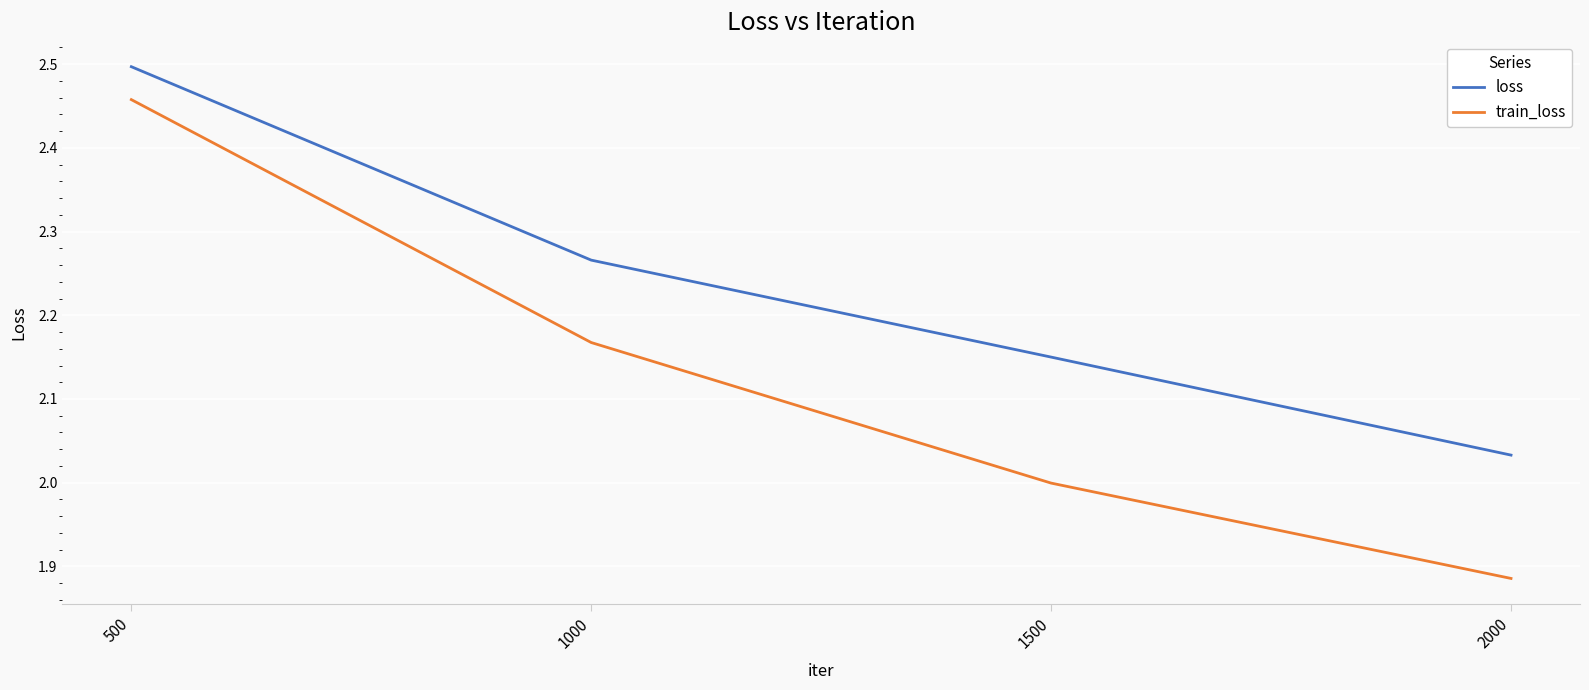

Which series has the largest total across all categories?

loss